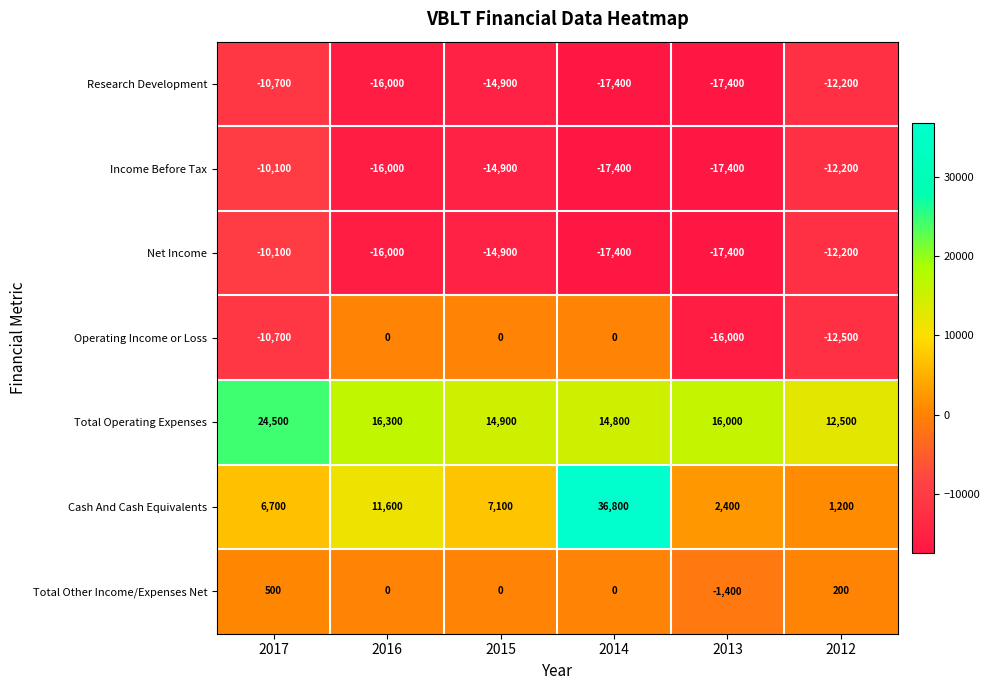

The Research Development series shows -15022 at 2017. True or false?

False